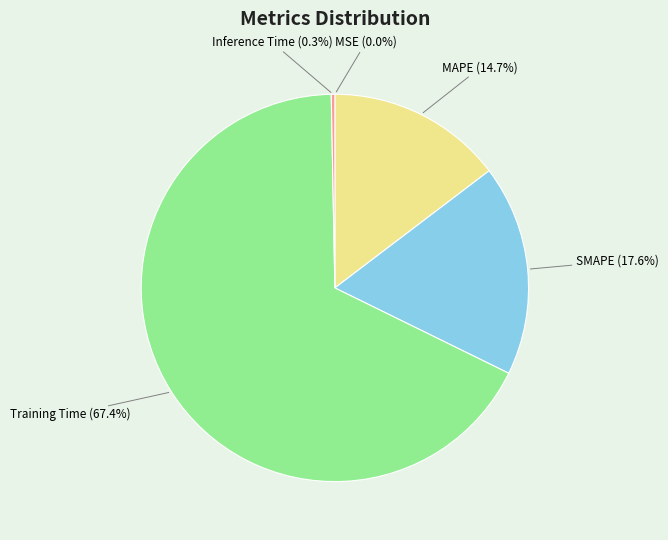

What is the majority slice?

Training Time